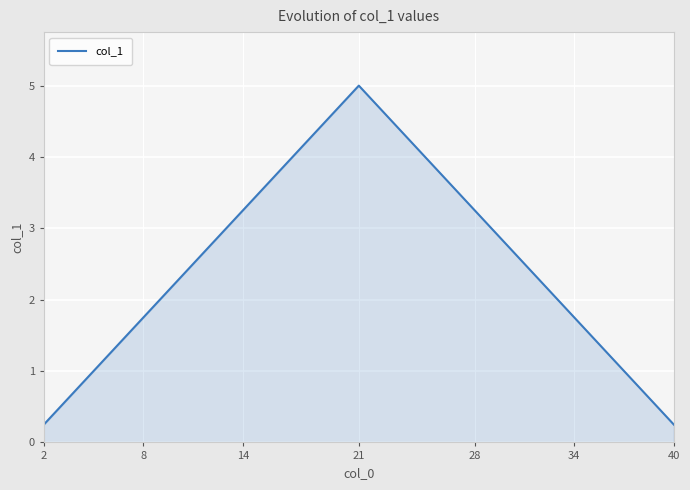

What is the greatest value displayed?

5.0